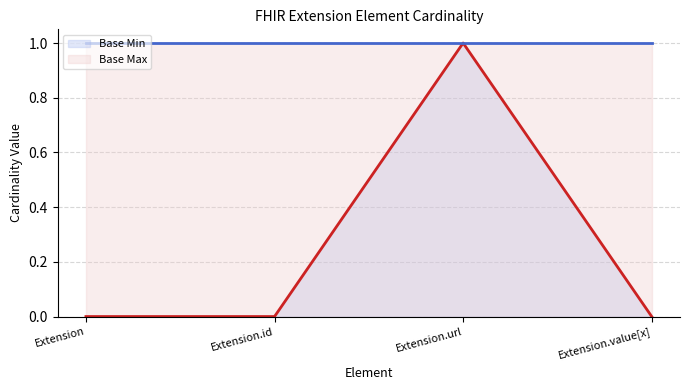

At Extension.url, list the series in order from largest to smallest.

Base Min (line), Base Max (line)